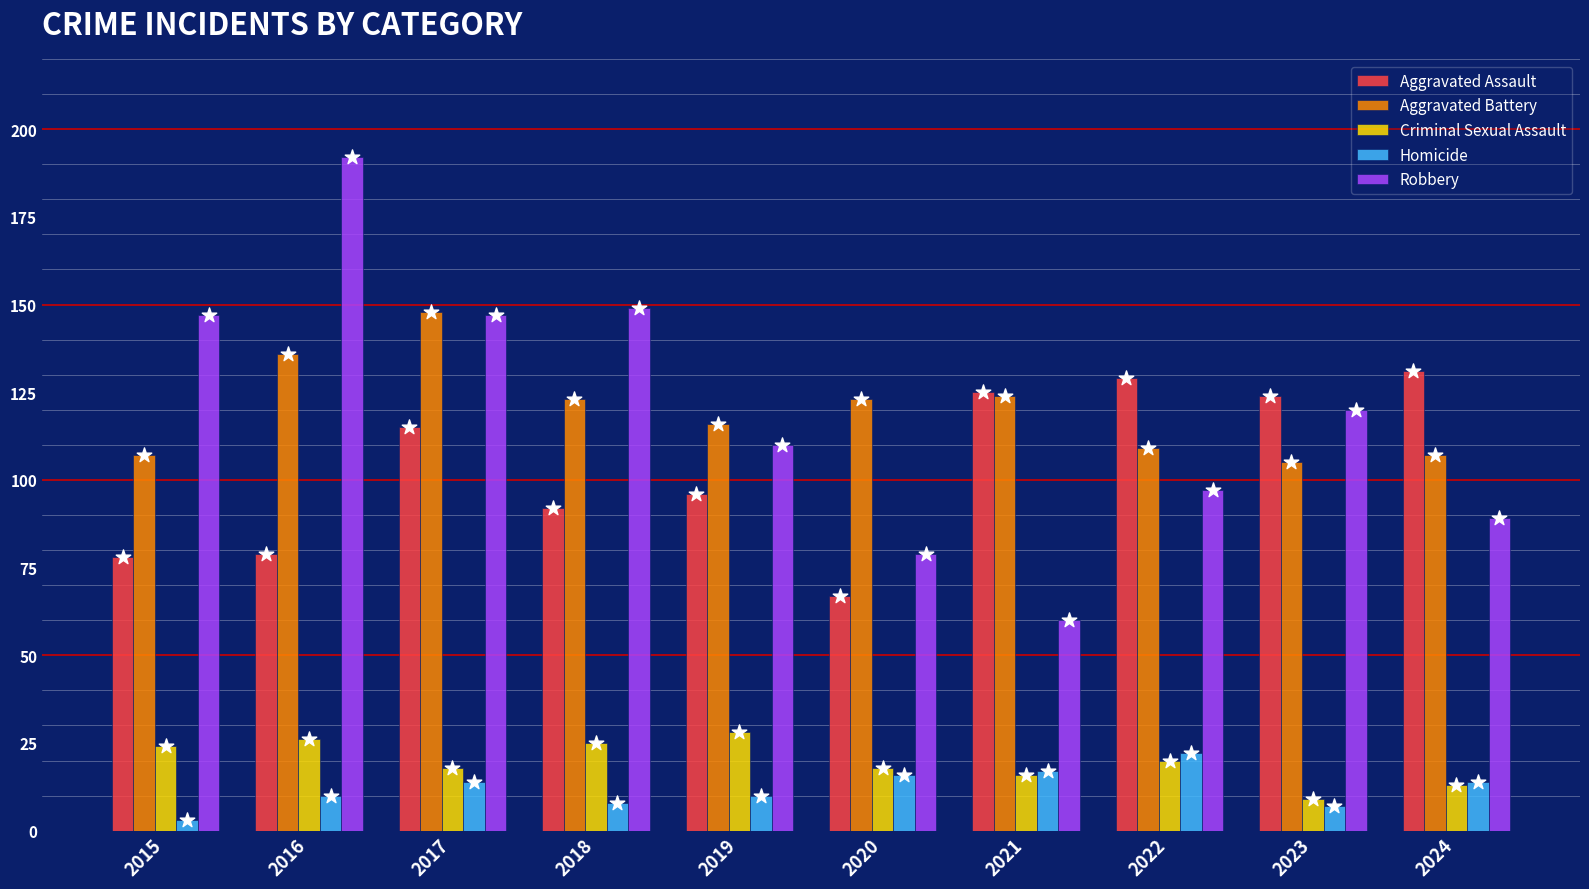

At which category is the sum across all series the highest?

2016